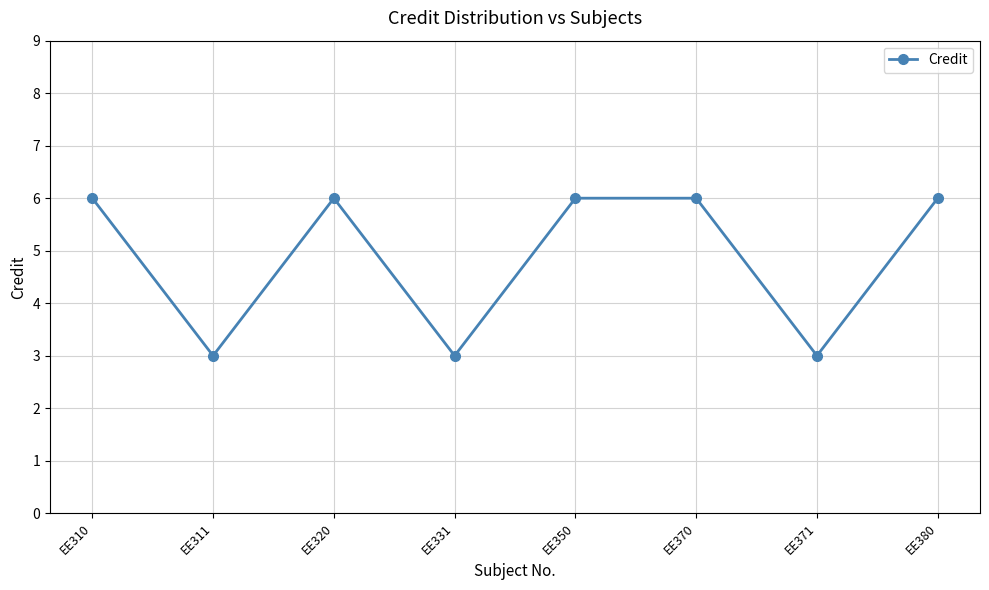

Reading right to left, list all the values displayed in this chart.

6	3	6	6	3	6	3	6